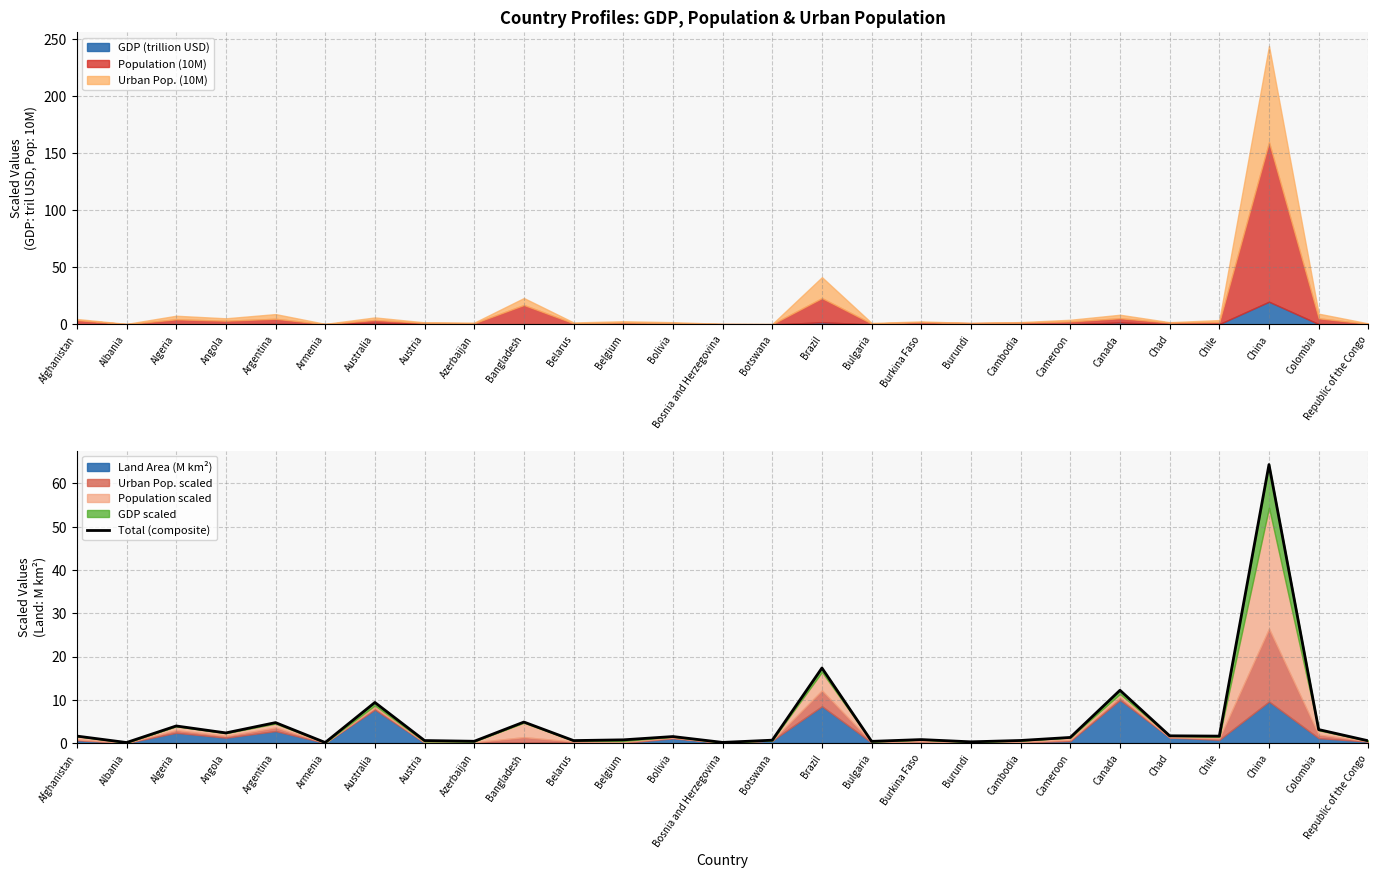

Which label corresponds to the smallest value in the chart?

Albania